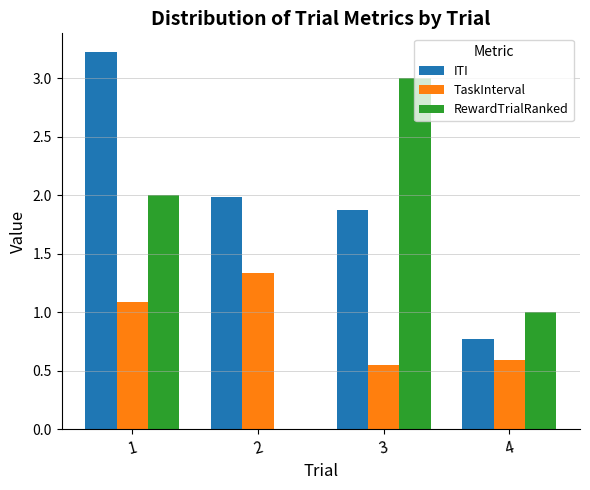

Is the value of RewardTrialRanked at 1 greater than the value of TaskInterval at 4?

Yes